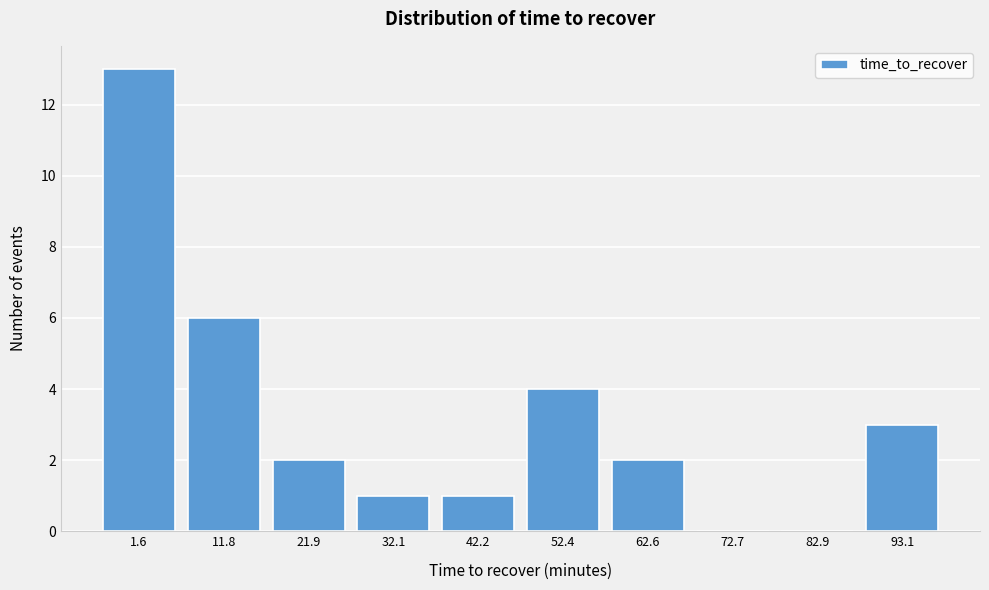

Reading left to right, extract all data points from this chart.

1.6=13	11.8=6	21.9=2	32.1=1	42.2=1	52.4=4	62.6=2	72.7=0	82.9=0	93.1=3